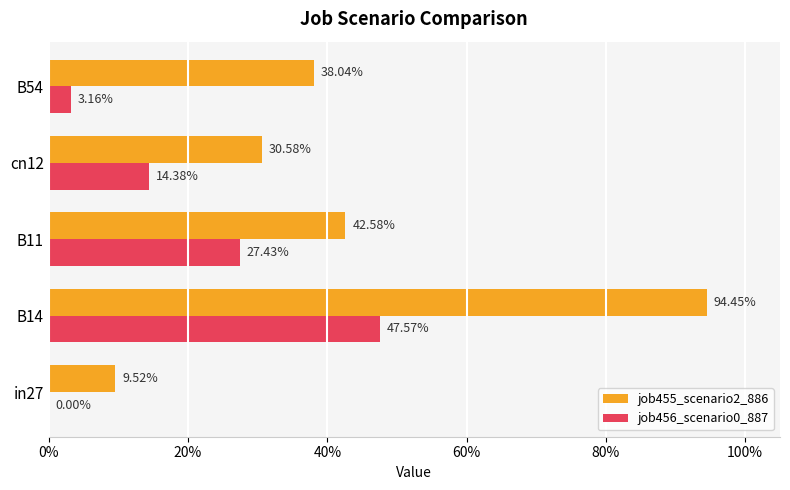

What are all the series names shown in the legend?

job455_scenario2_886, job456_scenario0_887